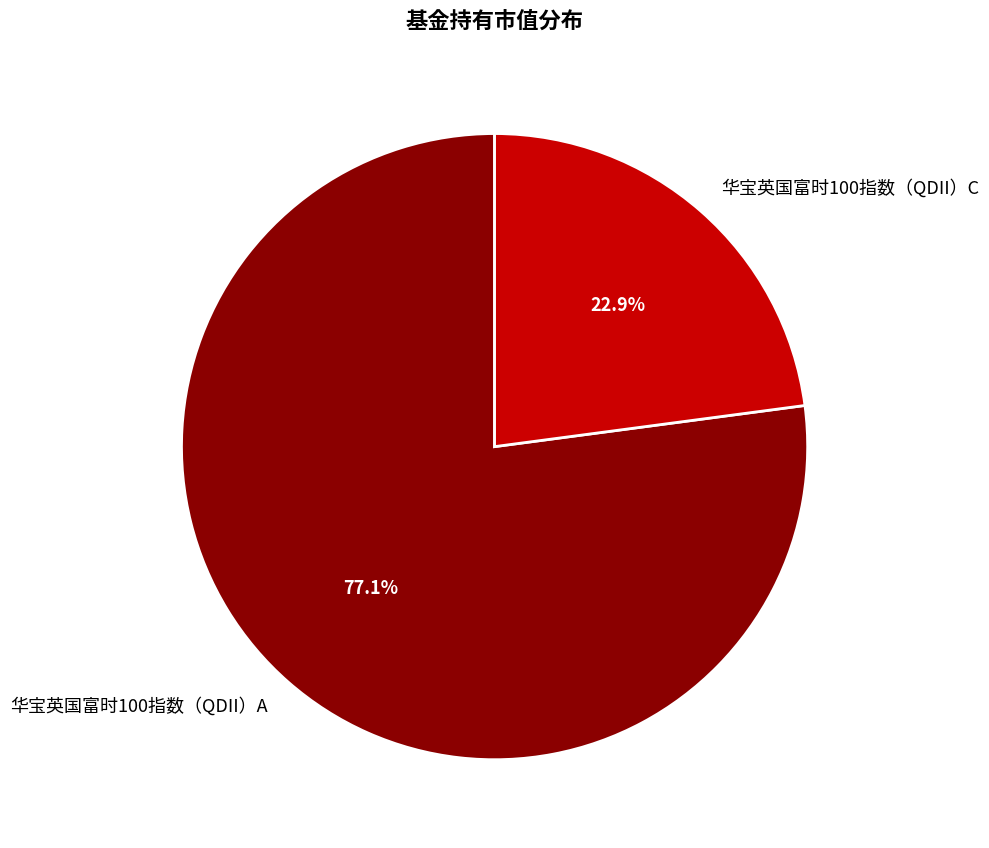

What is the largest slice in the pie chart?

华宝英国富时100指数（QDII）A